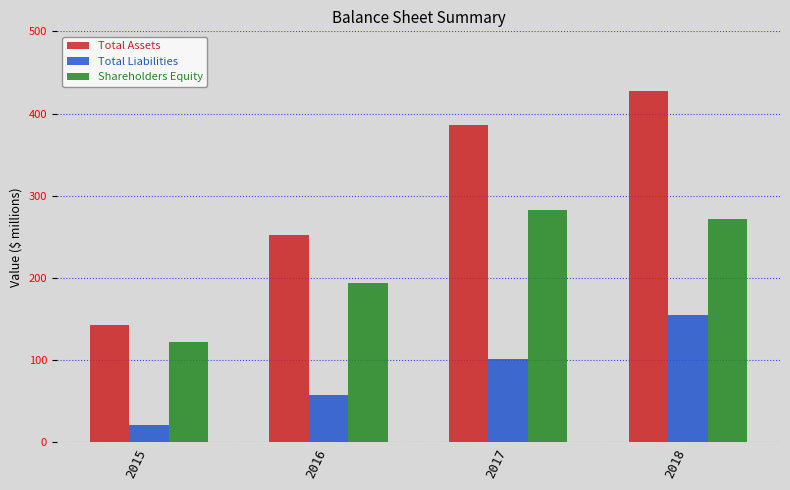

Is the value of Total Liabilities at 2016 greater than the value of Total Assets at 2017?

No